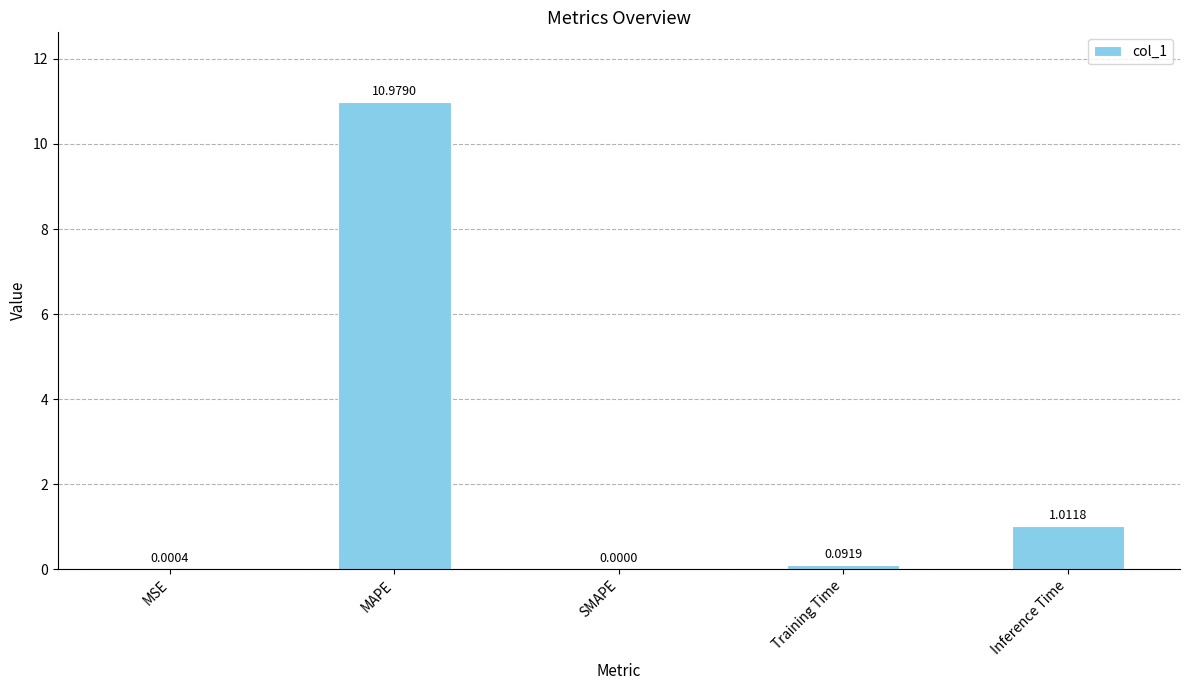

At which label is the value closest to 5?

Inference Time